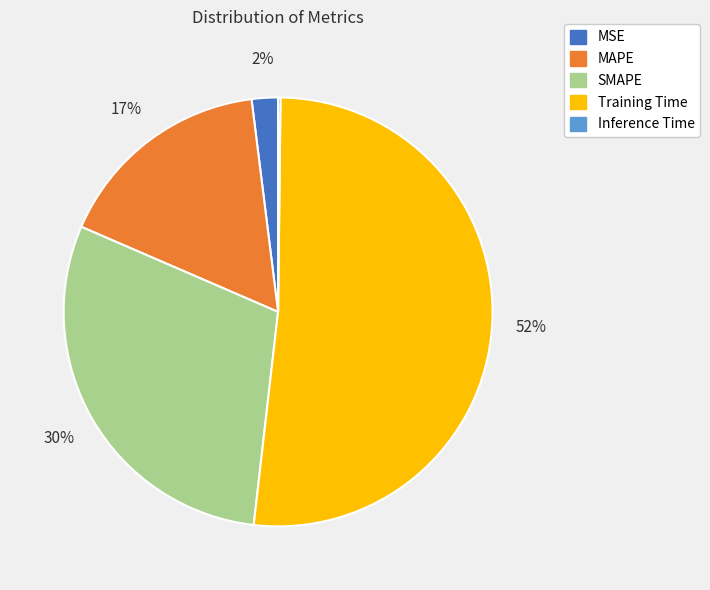

Is it true that MSE is 2% of the pie?

True